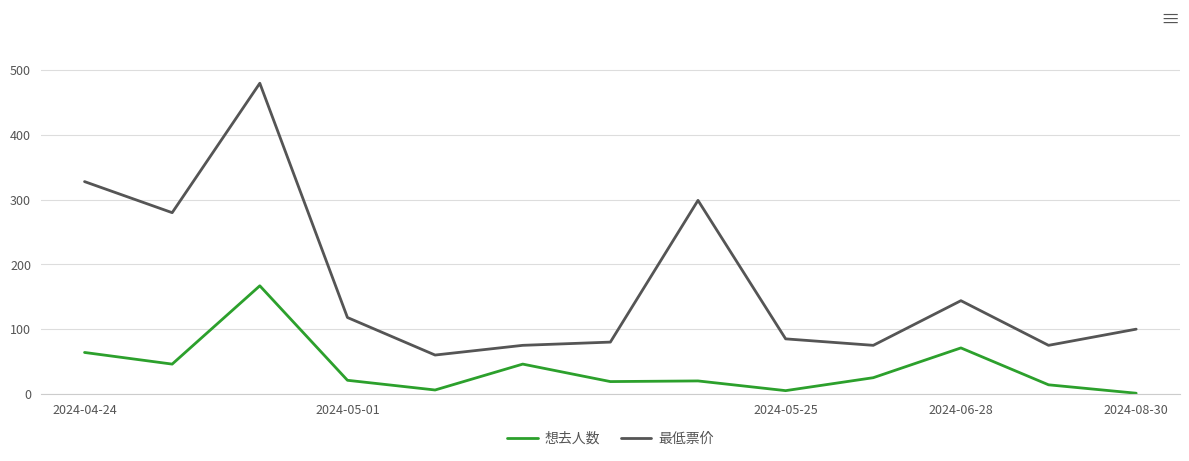

True or false: 想去人数 and 最低票价 cross at least once.

False